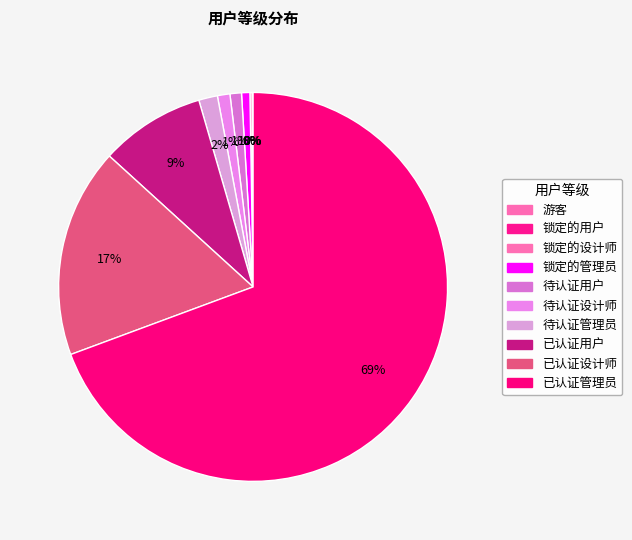

Does 游客 account for over 50% of the chart?

No